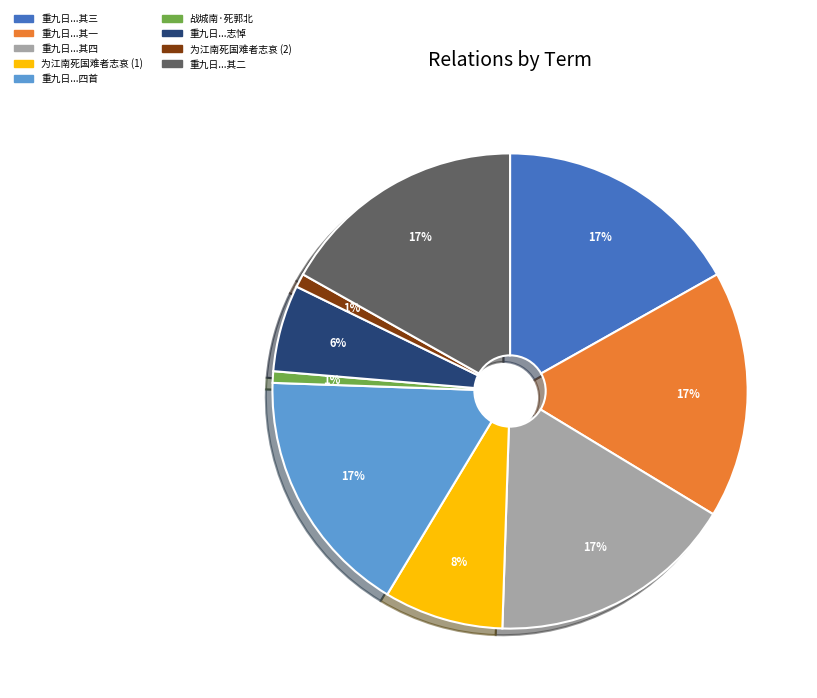

To the nearest percent, what is the average slice percentage?

11%